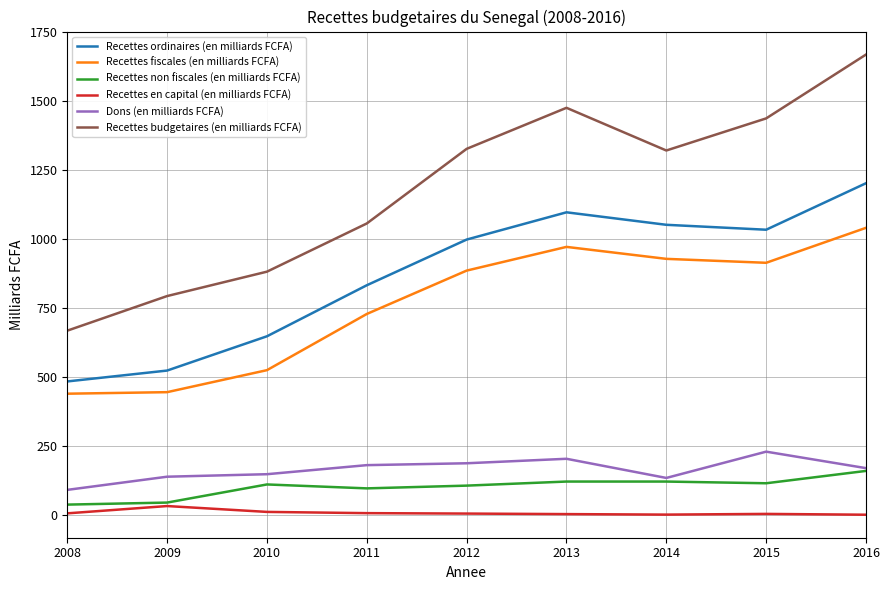

The value of Recettes ordinaires (en milliards FCFA) at 2011 is 832.3. True or false?

True